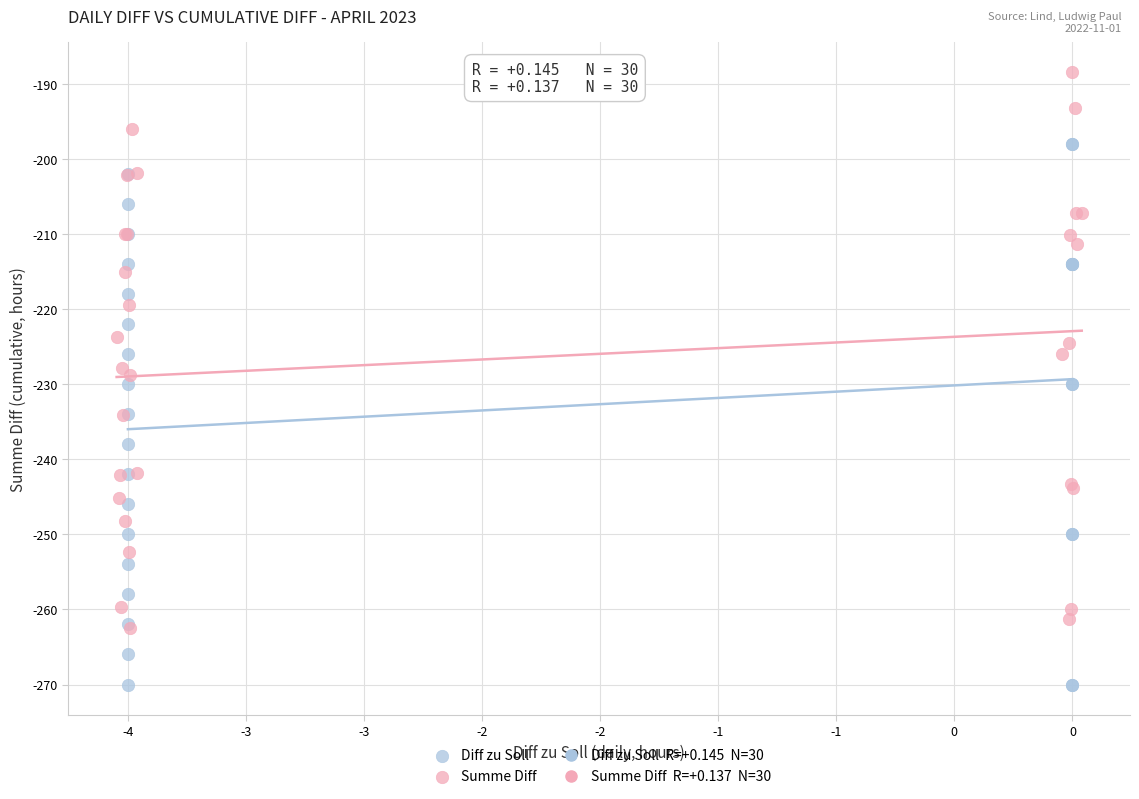

Which series reaches the maximum Y coordinate?

Summe Diff